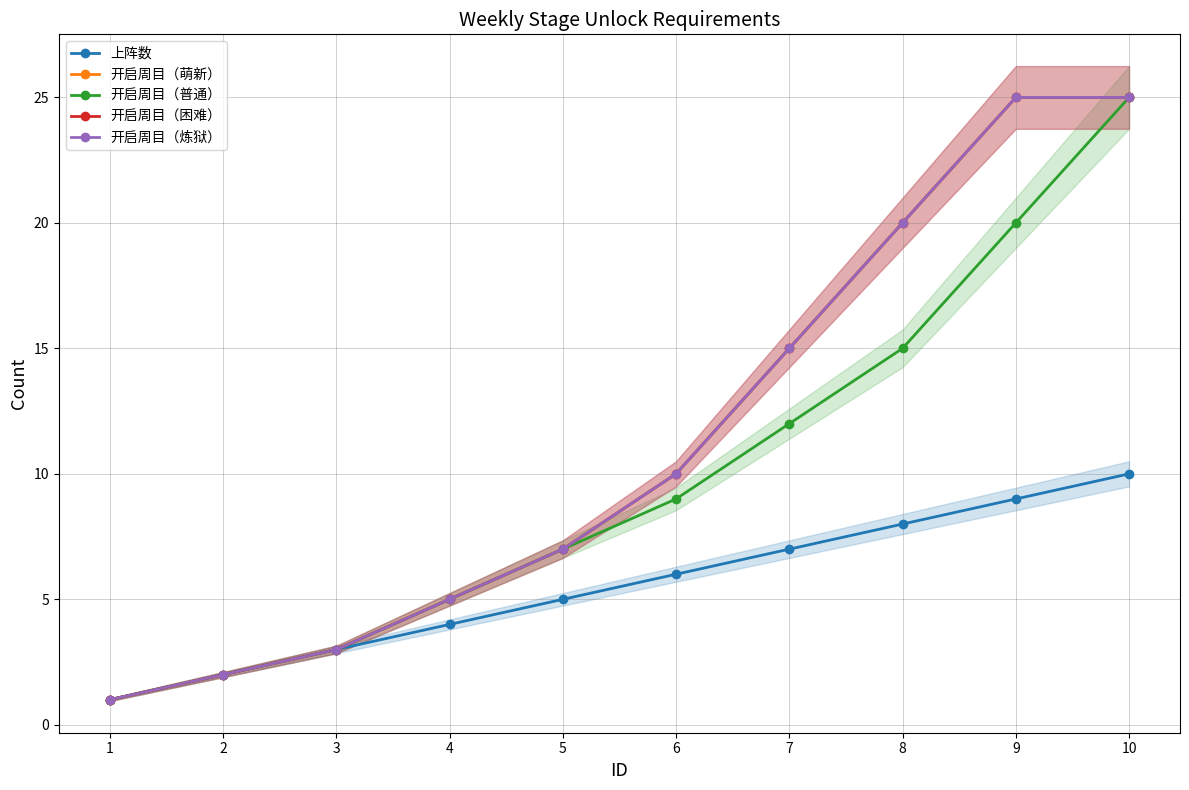

Count the number of data series in this chart.

5